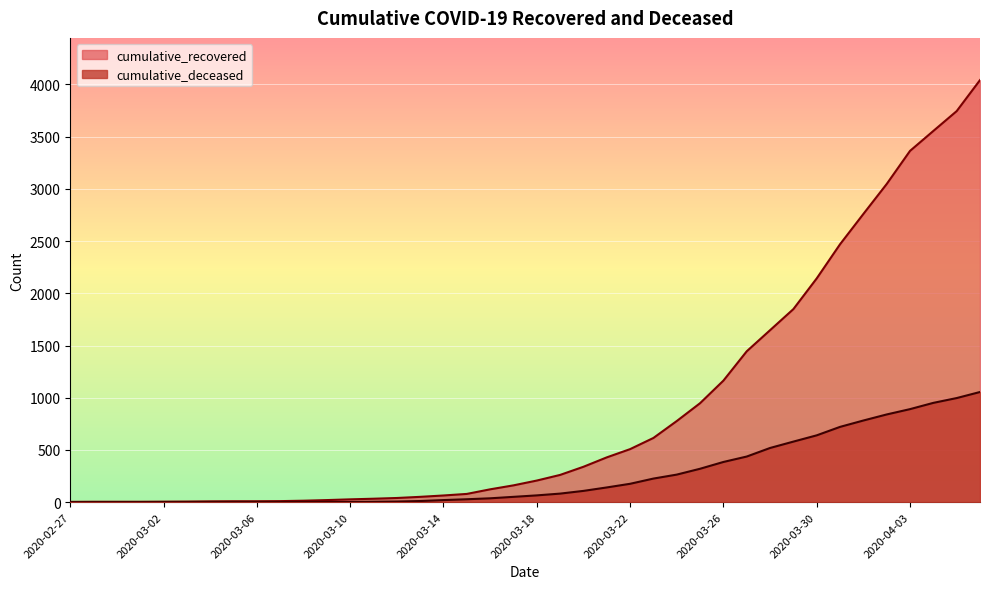

True or false: cumulative_recovered has more than 0 points higher than both neighbors.

False